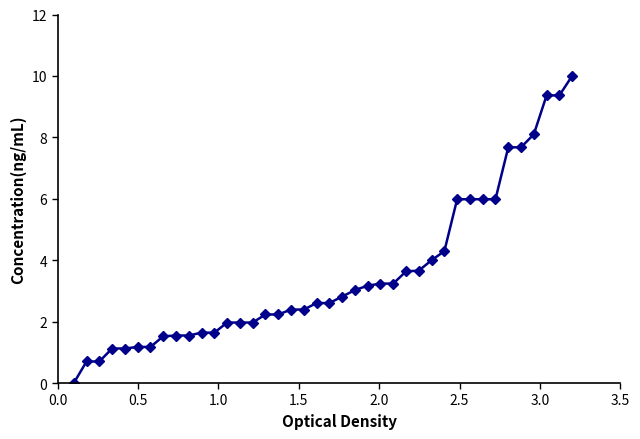

What is the maximum value shown in the chart?

10.0